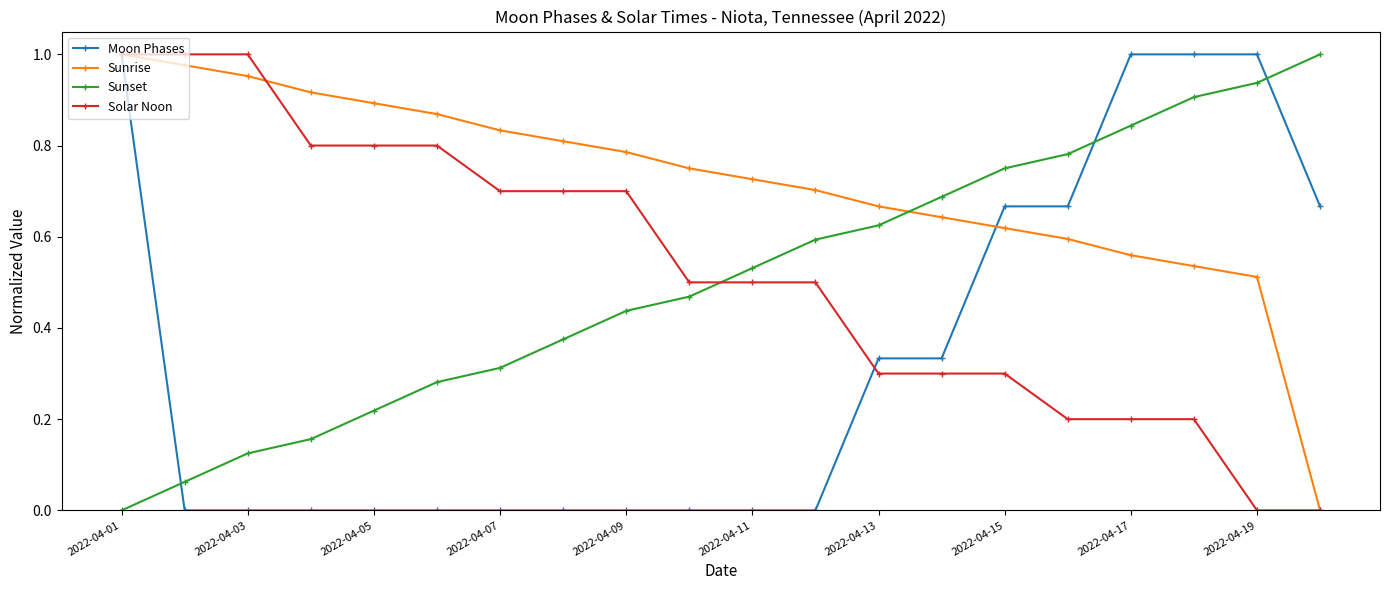

Which series has the largest total across all categories?

Sunrise